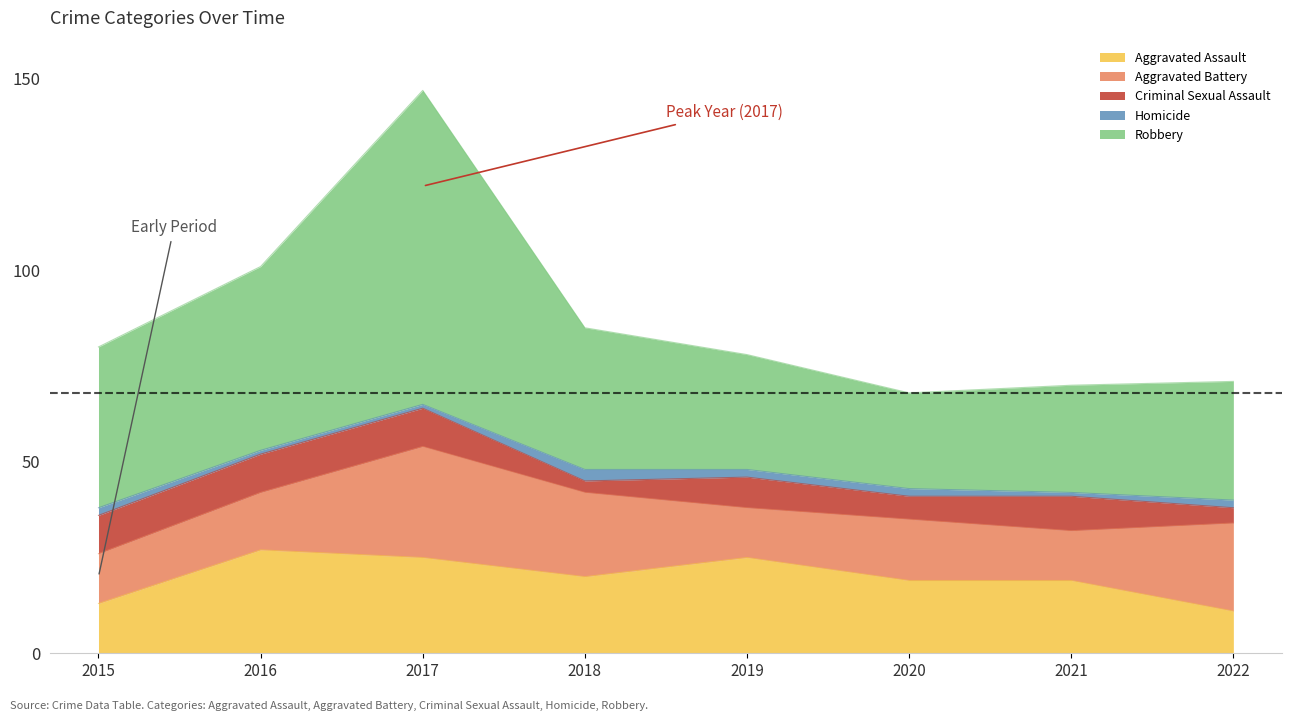

What are all the series names shown in the legend?

Aggravated Assault, Aggravated Battery, Criminal Sexual Assault, Homicide, Robbery